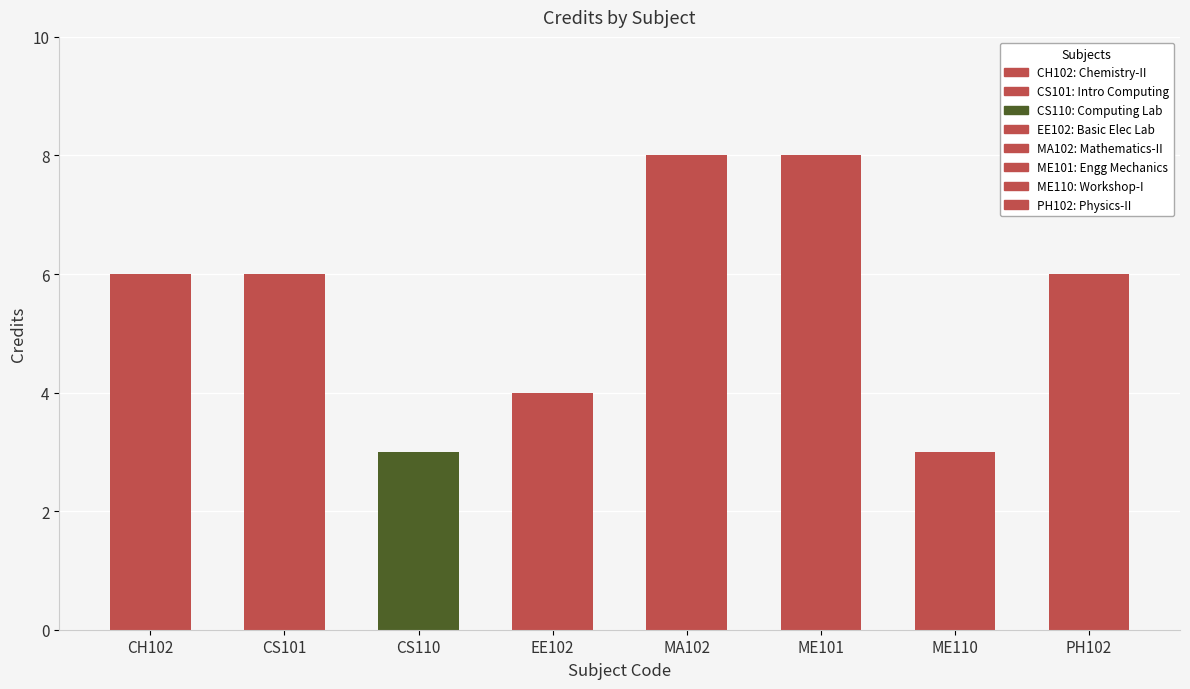

What position from the right is EE102?

5